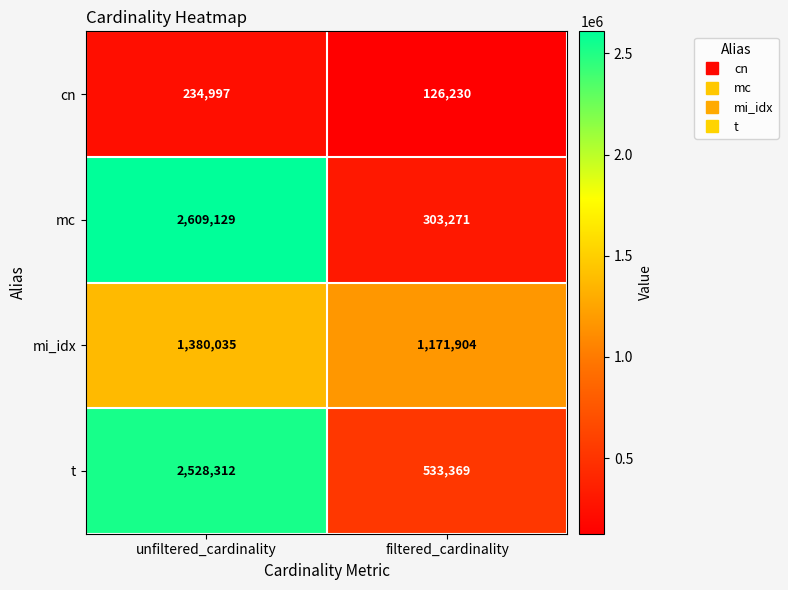

What is the difference between the maximum and minimum values in the t series?

1994943